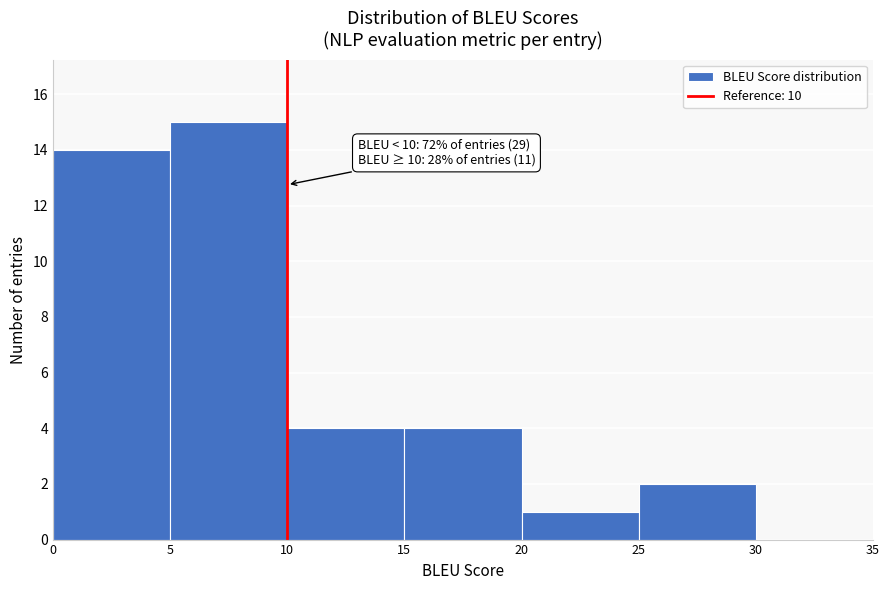

Over which range of the x-axis is the bar tallest?

5 to 10